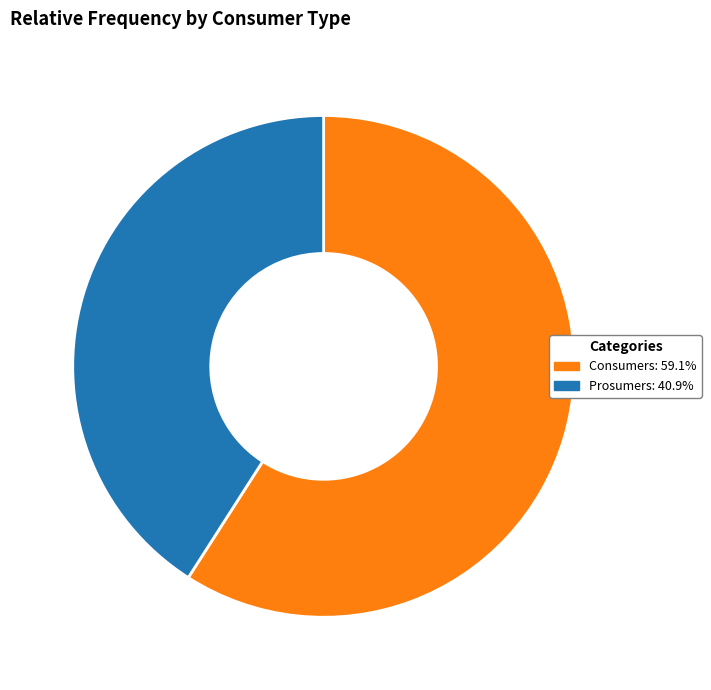

True or false: Prosumers accounts for 41% of the total.

True